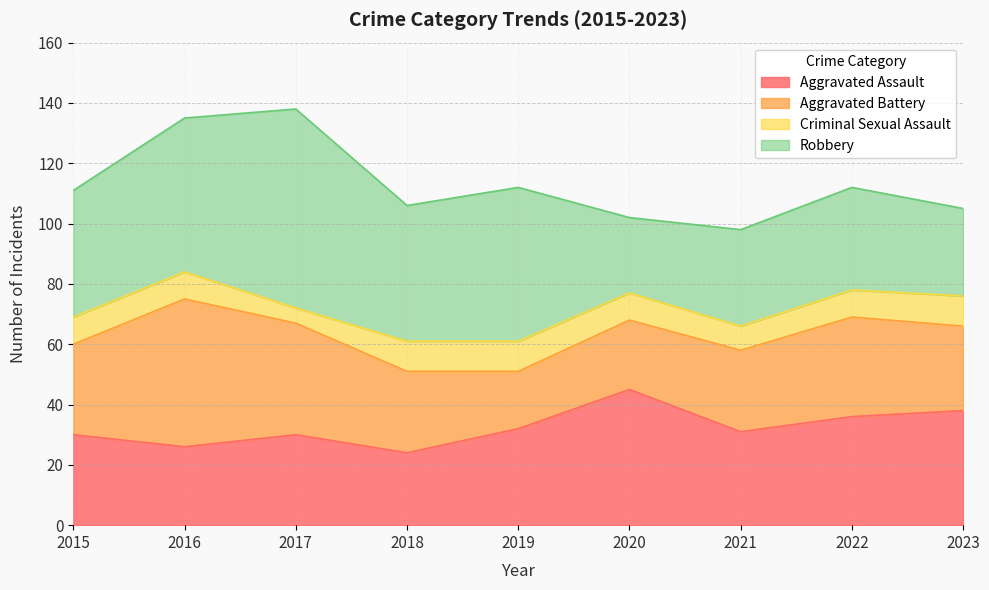

Reading left to right, what are all the values shown in this chart?

Aggravated Assault: 30	26	30	24	32	45	31	36	38
Aggravated Battery: 30	49	37	27	19	23	27	33	28
Criminal Sexual Assault: 9	9	5	10	10	9	8	9	10
Robbery: 42	51	66	45	51	25	32	34	29